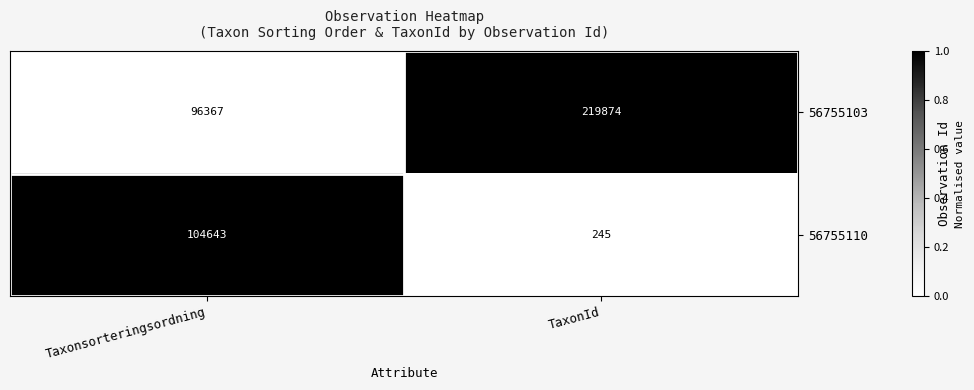

Rank the series at TaxonId from highest to lowest value.

56755103, 56755110